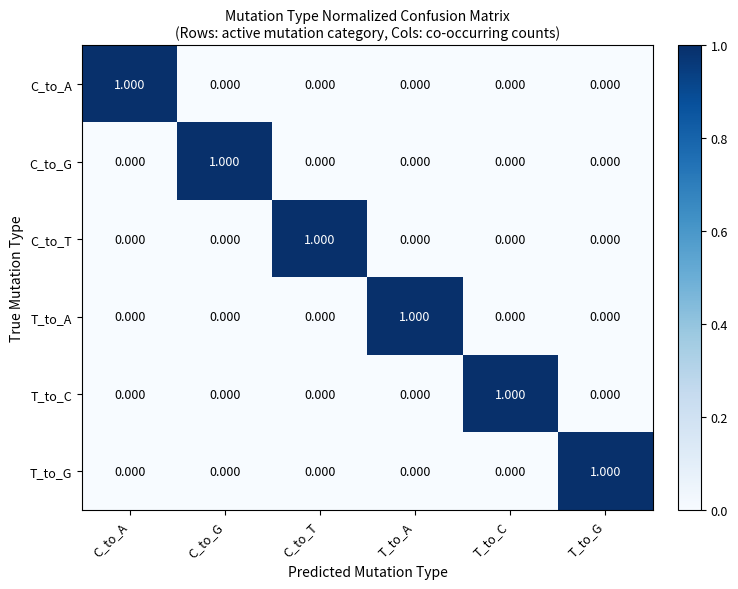

How many distinct data groups are displayed?

6